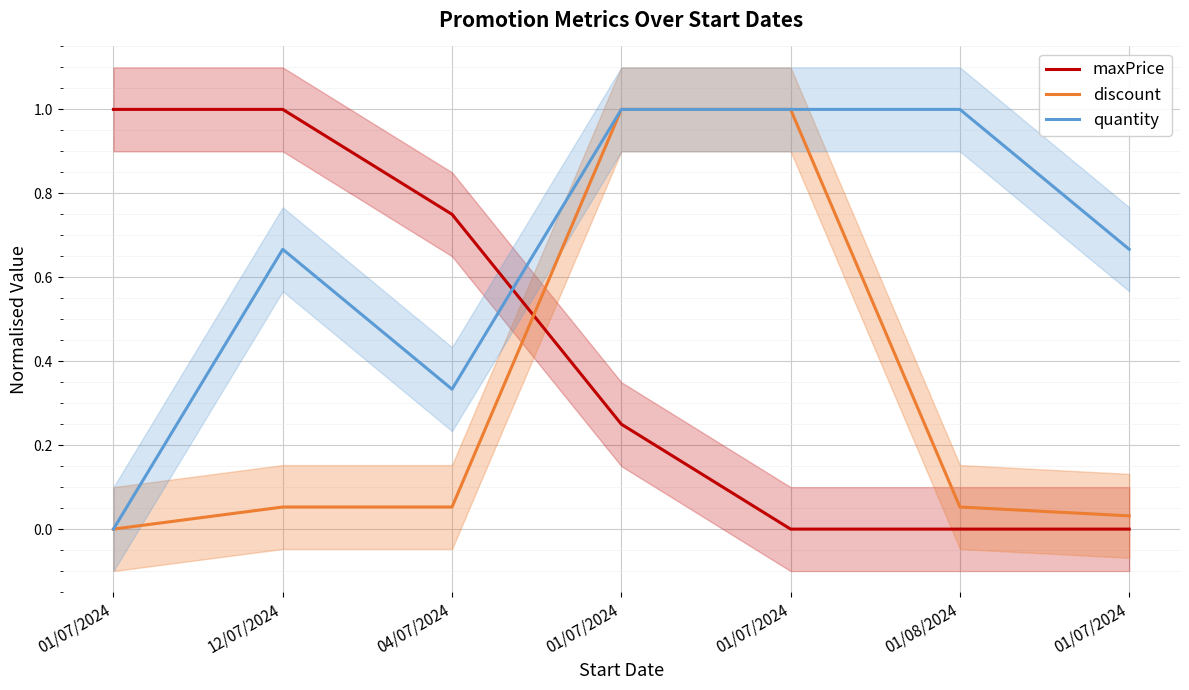

True or false: maxPrice has a value of 0.5 at 01/07/2024.

False